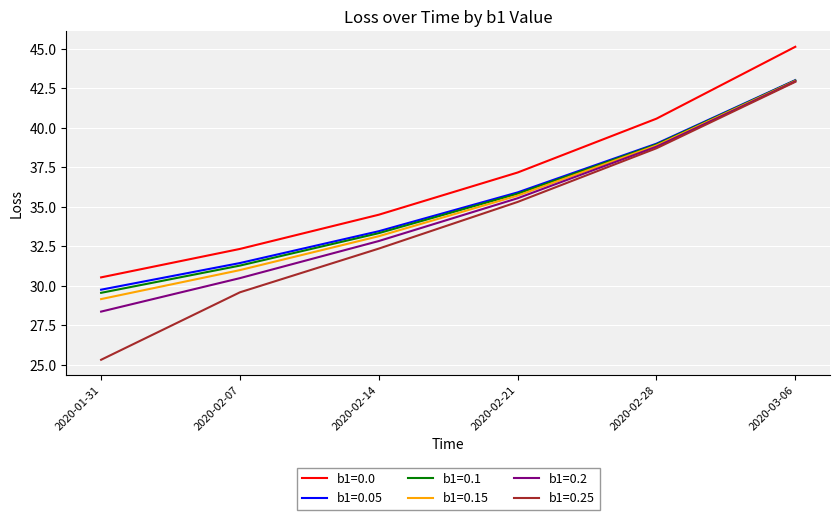

What is the average value of the b1=0.15 series?

35.1